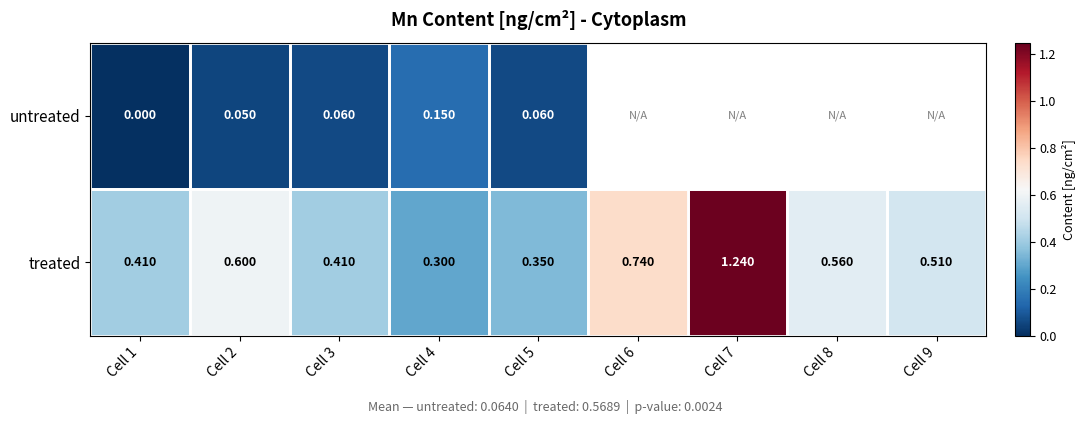

What is the sum of the treated values at Cell 6 and Cell 9?

1.3